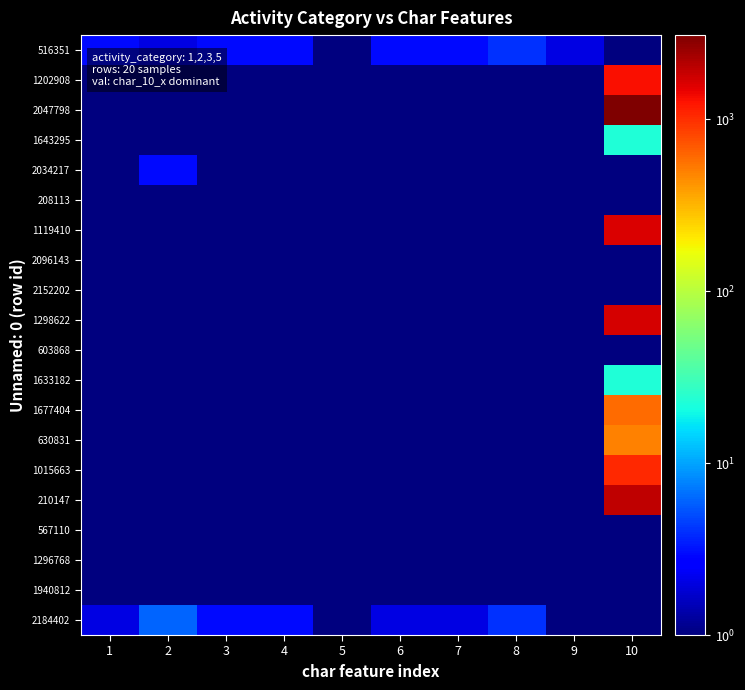

What is the greatest value displayed?

3091.0